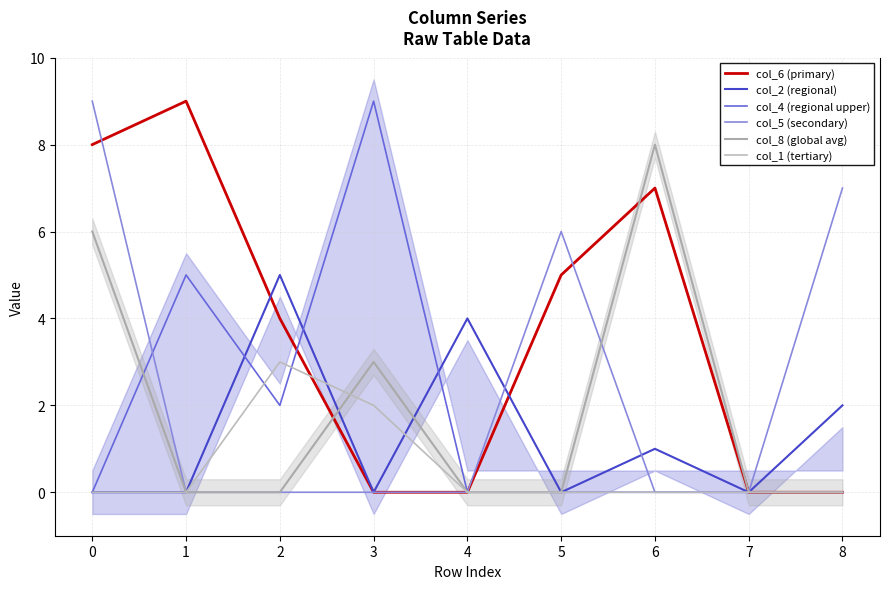

What is the value of the col_5 (secondary) point at the 1st from the left?

9